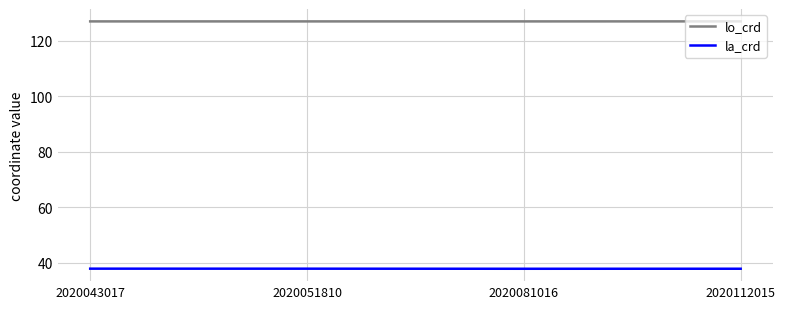

What is the spread (max minus min) of values at 2020043017?

89.1